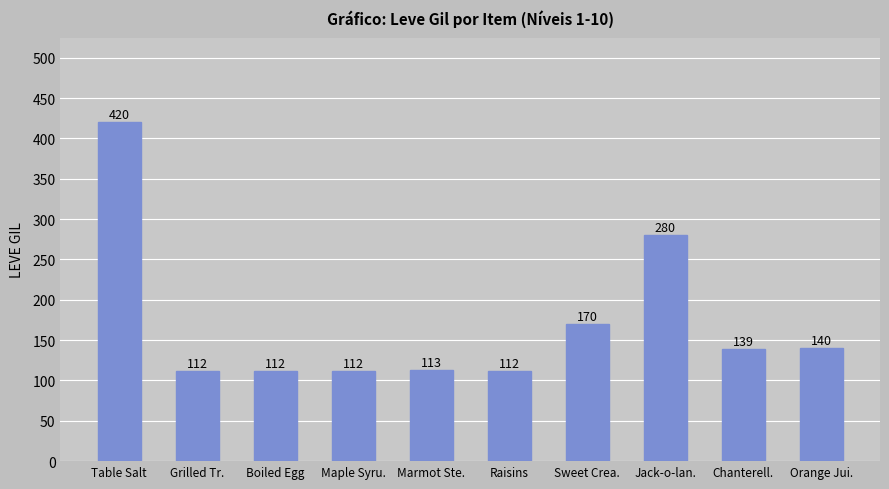

What is the minimum value shown in the chart?

112